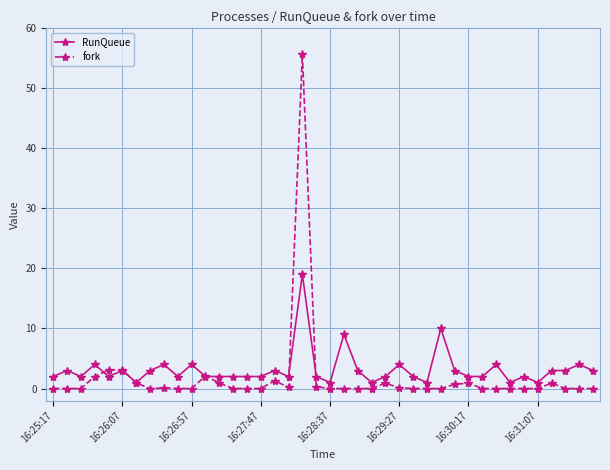

What is the maximum value shown in the chart?

55.7